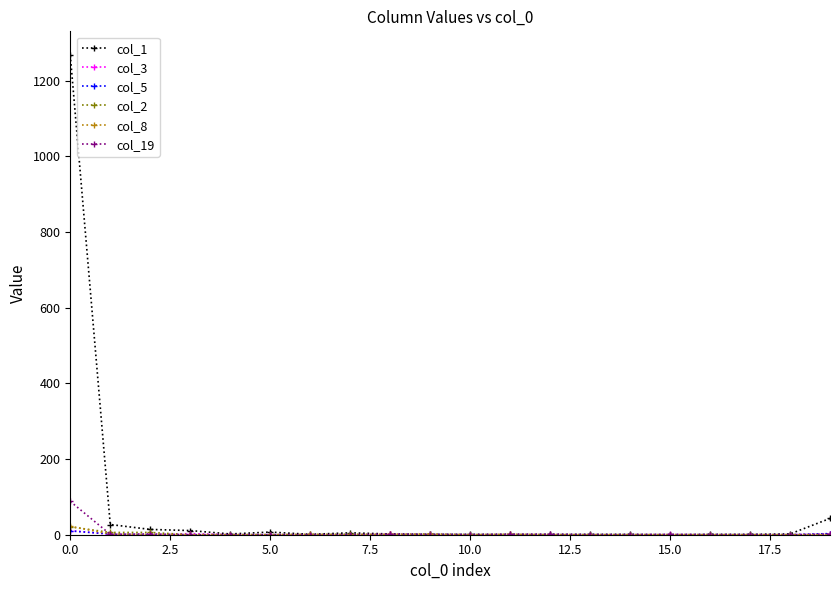

What is the greatest value displayed?

1267